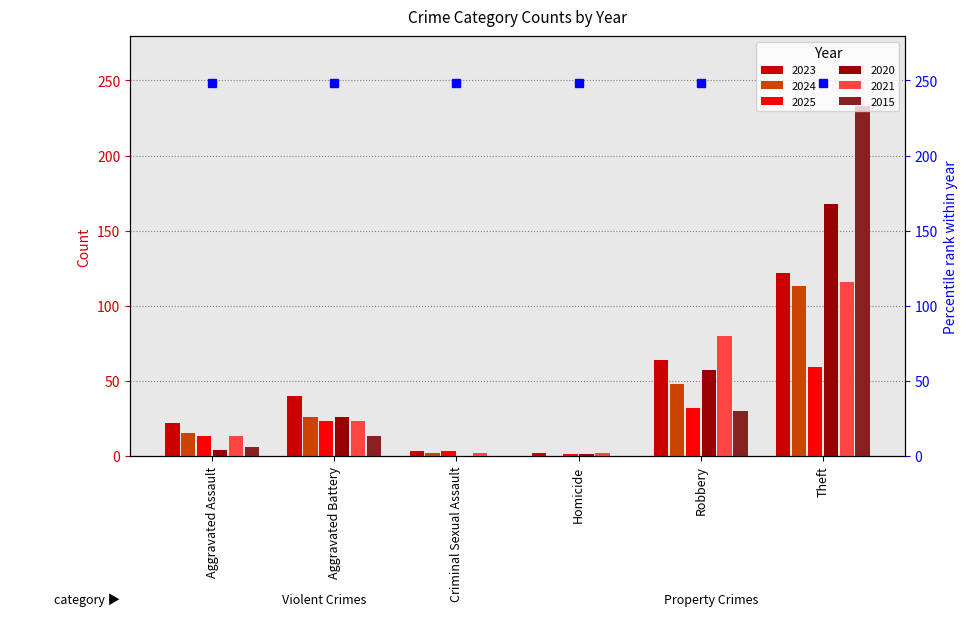

What is the lowest value of the 2021 series?

2